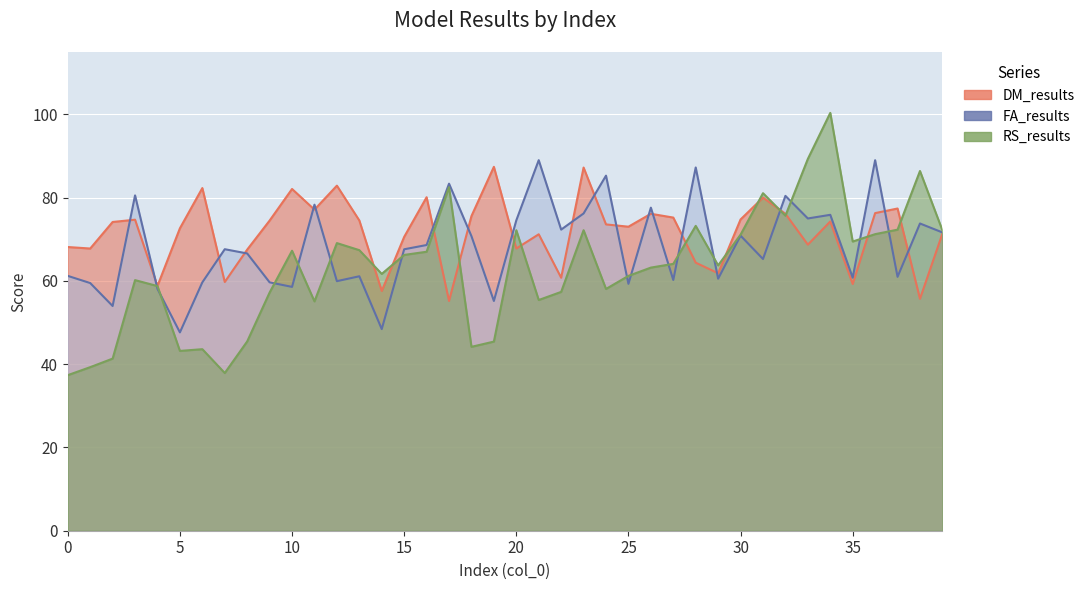

What is the average value of the RS_results series?

63.0